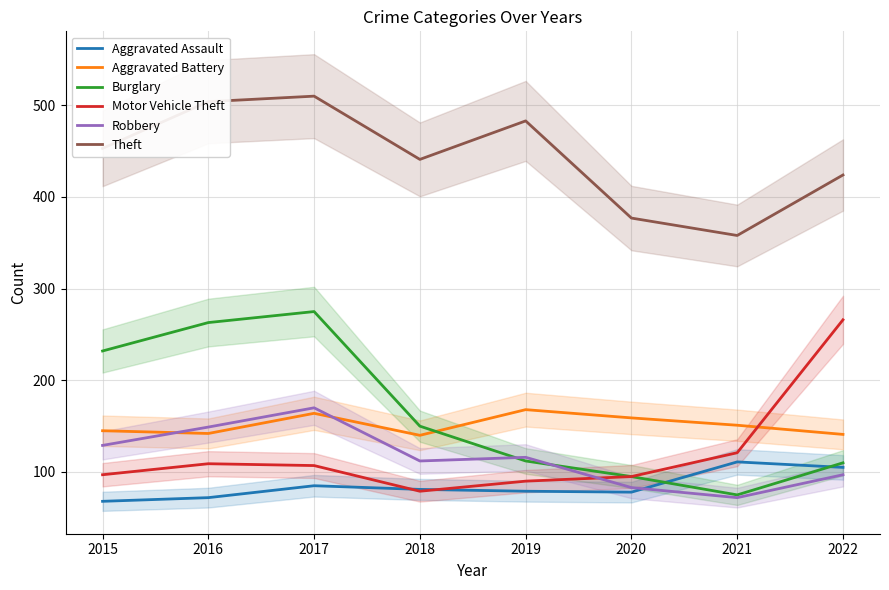

What is the approximate value of Motor Vehicle Theft at 2015, to the nearest 5?

95